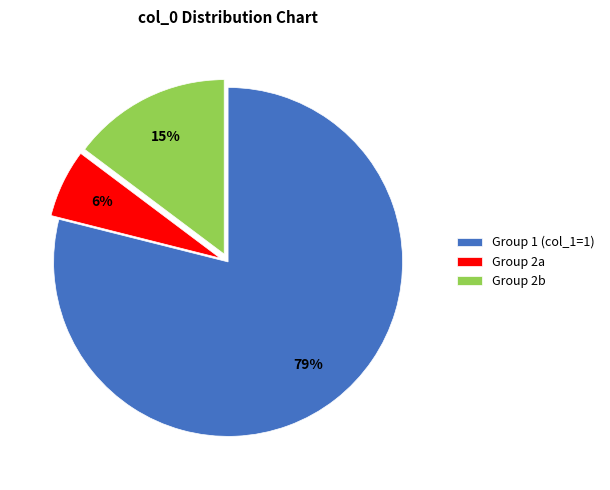

How many slices are in this pie chart?

3